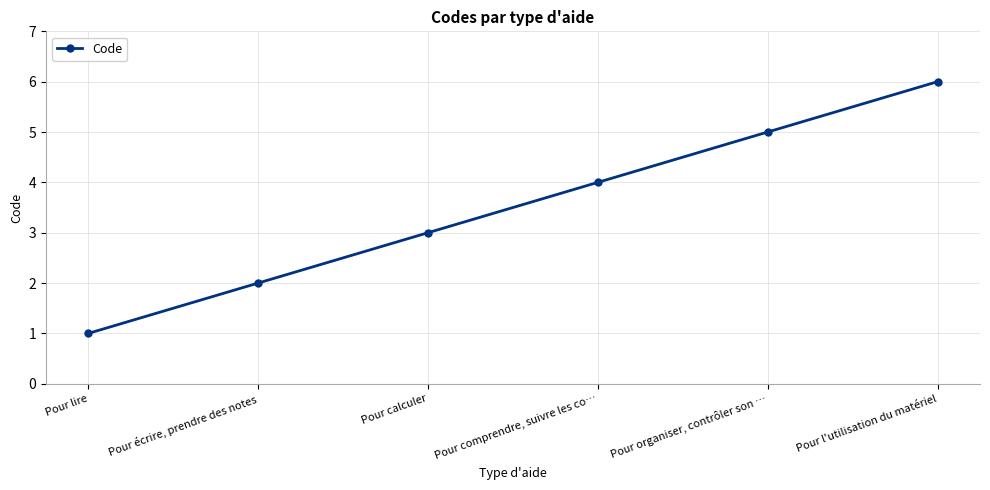

What is the change in value from Pour comprendre, suivre les co… to Pour l'utilisation du matériel?

+2